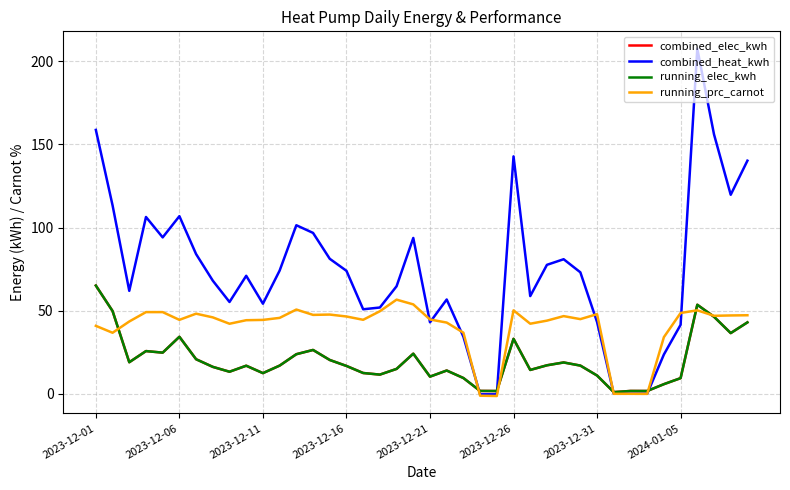

True or false: running_prc_carnot and running_elec_kwh intersect in this chart.

True